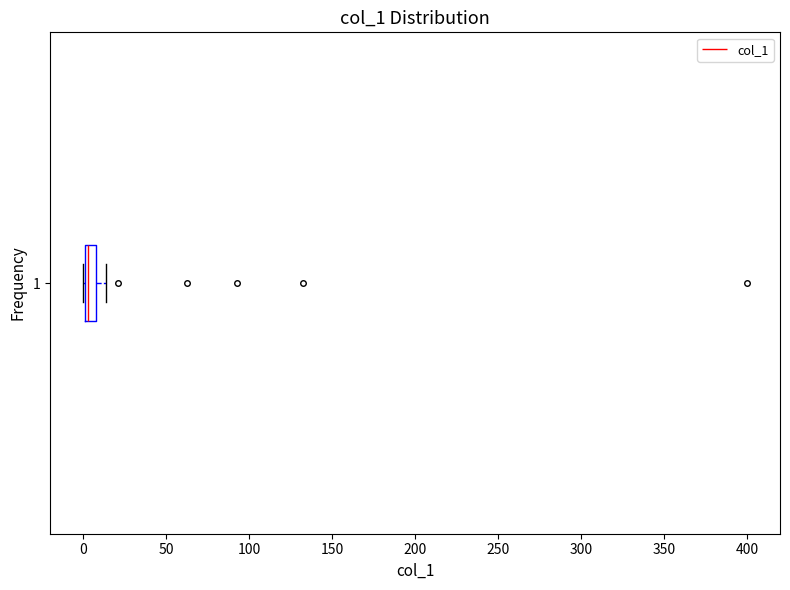

Where is the left edge of the box at y = 1 on the x-axis? The values are not printed on the chart, so give them approximately, as read against the axis.

0